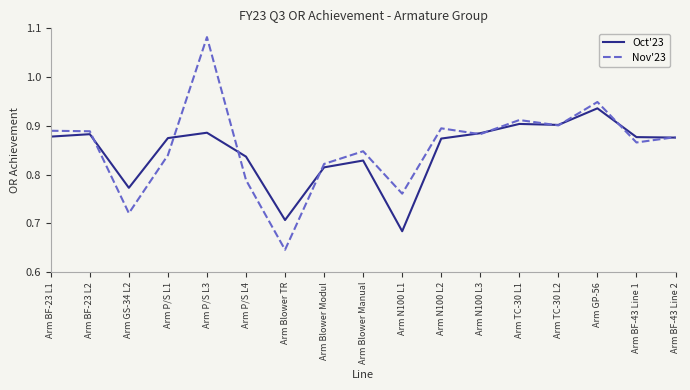

Rank the series by their average value, from lowest to highest.

Oct'23, Nov'23